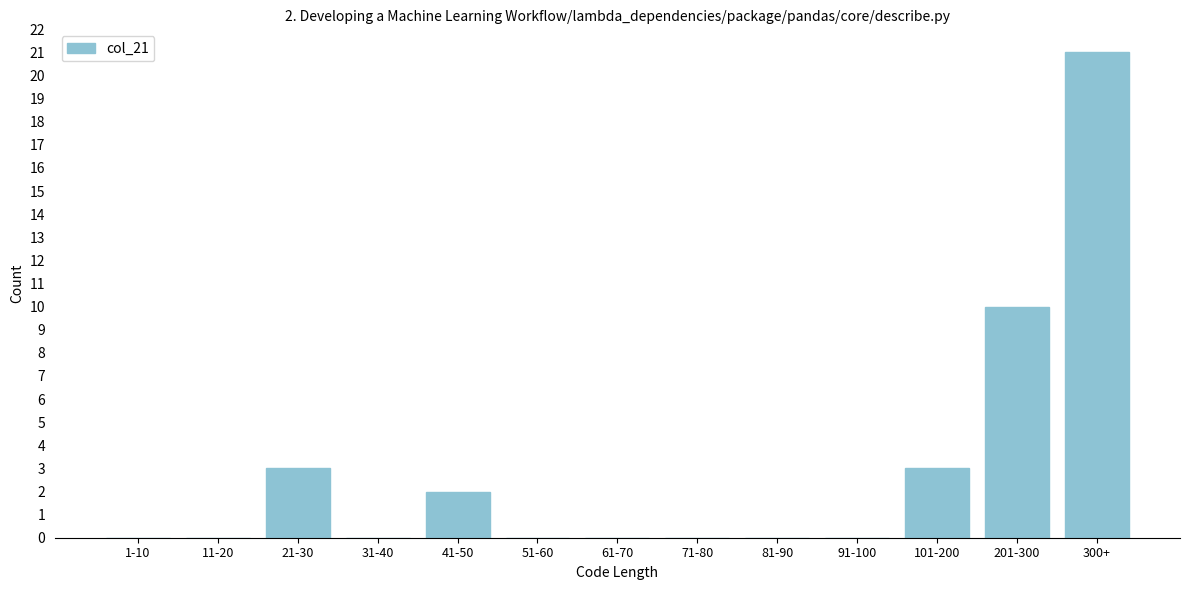

Reading left to right, transcribe all the data shown in this chart.

1-10=0	11-20=0	21-30=3	31-40=0	41-50=2	51-60=0	61-70=0	71-80=0	81-90=0	91-100=0	101-200=3	201-300=10	300+=21